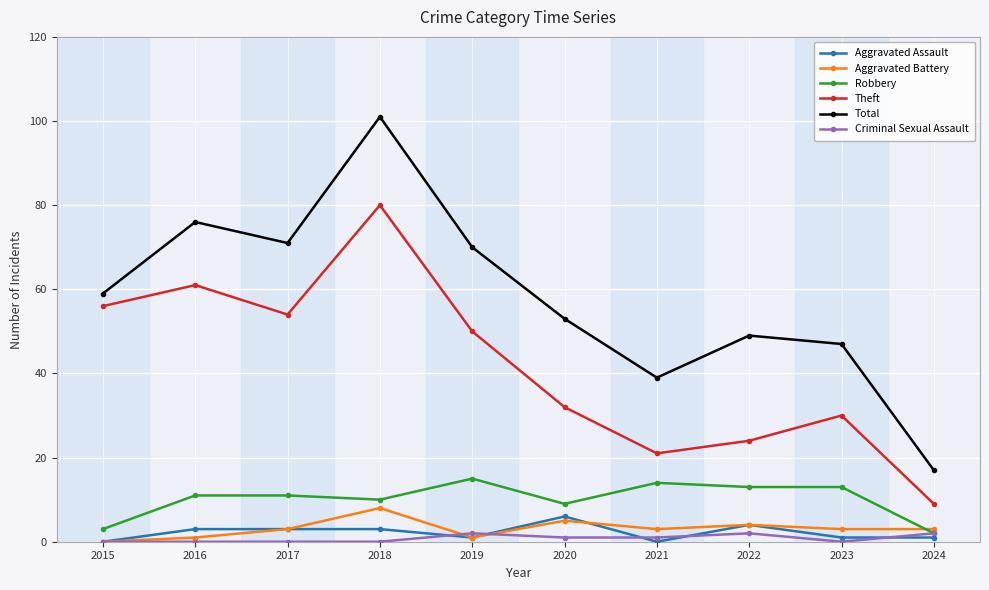

True or false: Total has more than 2 points higher than both neighbors.

True